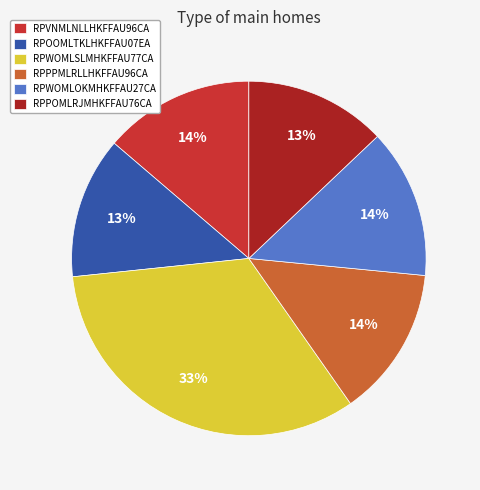

The RPWOMLOKMHKFFAU27CA slice represents 26% of the pie. True or false?

False